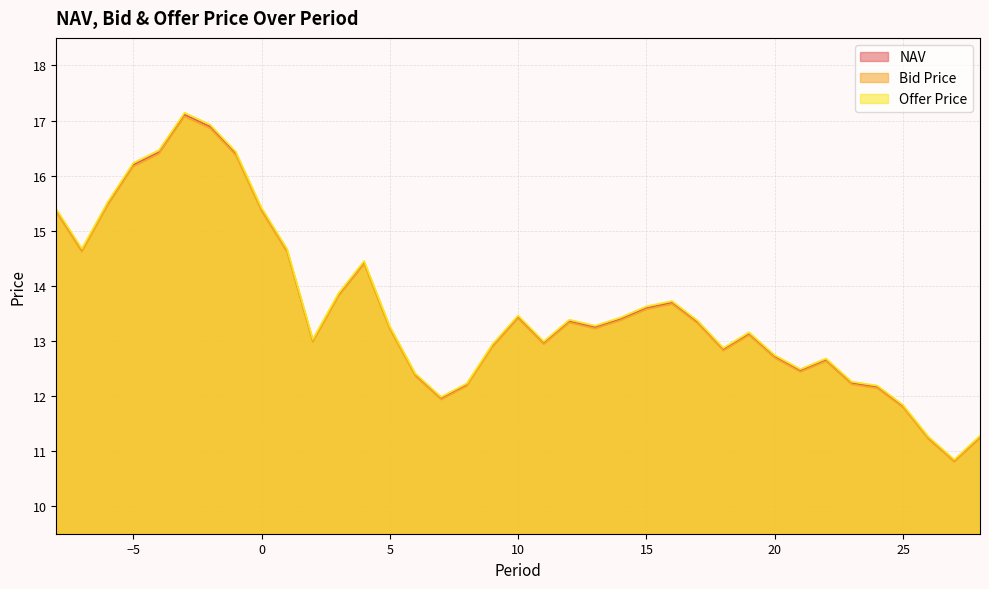

Reading right to left, what are all the values shown in this chart?

NAV: 11.3	10.8	11.2	11.8	12.2	12.2	12.7	12.5	12.7	13.1	12.8	13.3	13.7	13.6	13.4	13.2	13.4	13.0	13.4	12.9	12.2	12.0	12.4	13.2	14.4	13.8	13.0	14.6	15.4	16.4	16.9	17.1	16.4	16.2	15.5	14.6	15.4
Bid Price: 11.2	10.8	11.2	11.8	12.1	12.2	12.6	12.4	12.7	13.1	12.8	13.3	13.7	13.6	13.4	13.2	13.3	12.9	13.4	12.9	12.2	11.9	12.4	13.2	14.4	13.8	13.0	14.6	15.4	16.4	16.9	17.1	16.4	16.2	15.5	14.6	15.3
Offer Price: 11.3	10.8	11.3	11.8	12.2	12.3	12.7	12.5	12.7	13.2	12.9	13.4	13.7	13.6	13.4	13.3	13.4	13.0	13.5	12.9	12.2	12.0	12.4	13.3	14.5	13.9	13.0	14.7	15.4	16.4	16.9	17.1	16.5	16.2	15.5	14.7	15.4